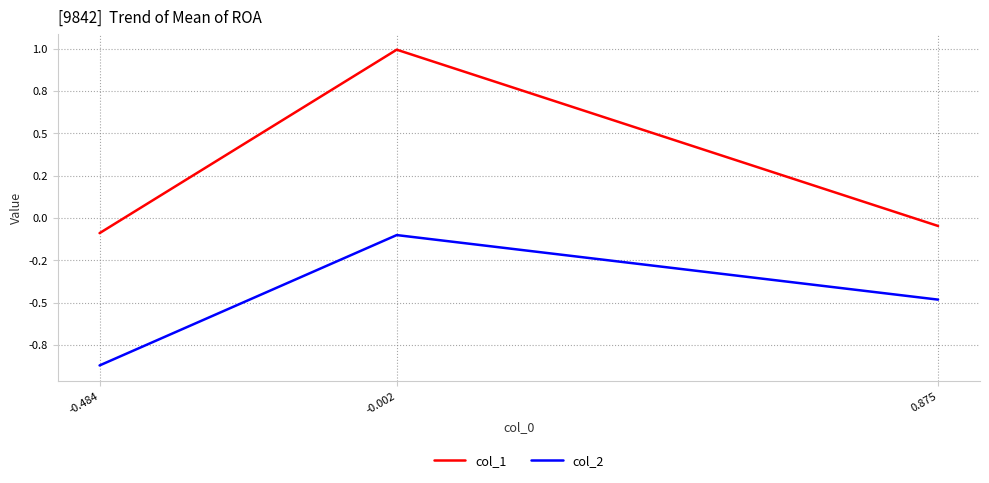

Does the chart display data point markers on the line(s)?

No